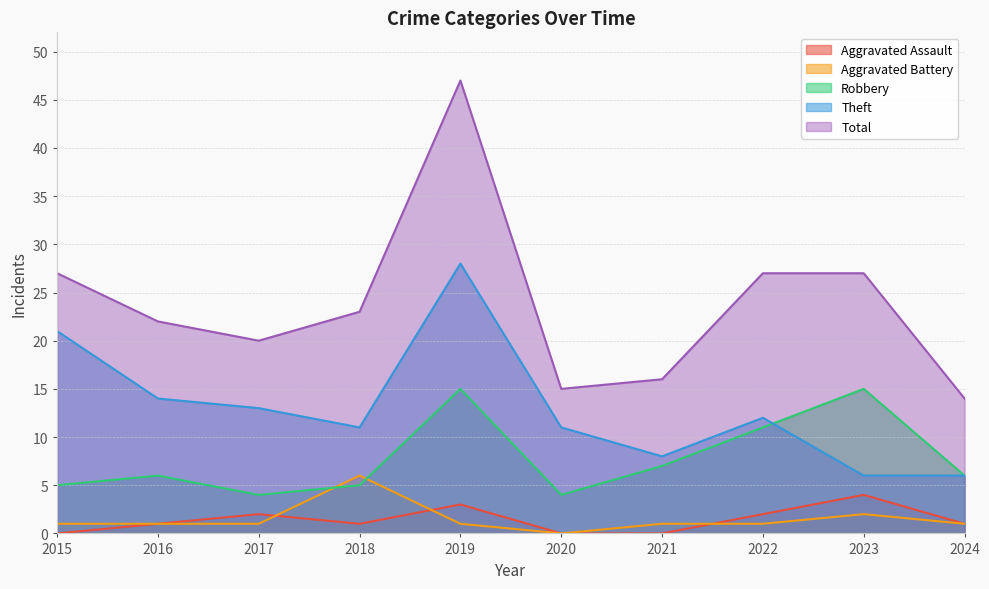

Which series has the largest range (max minus min)?

Total